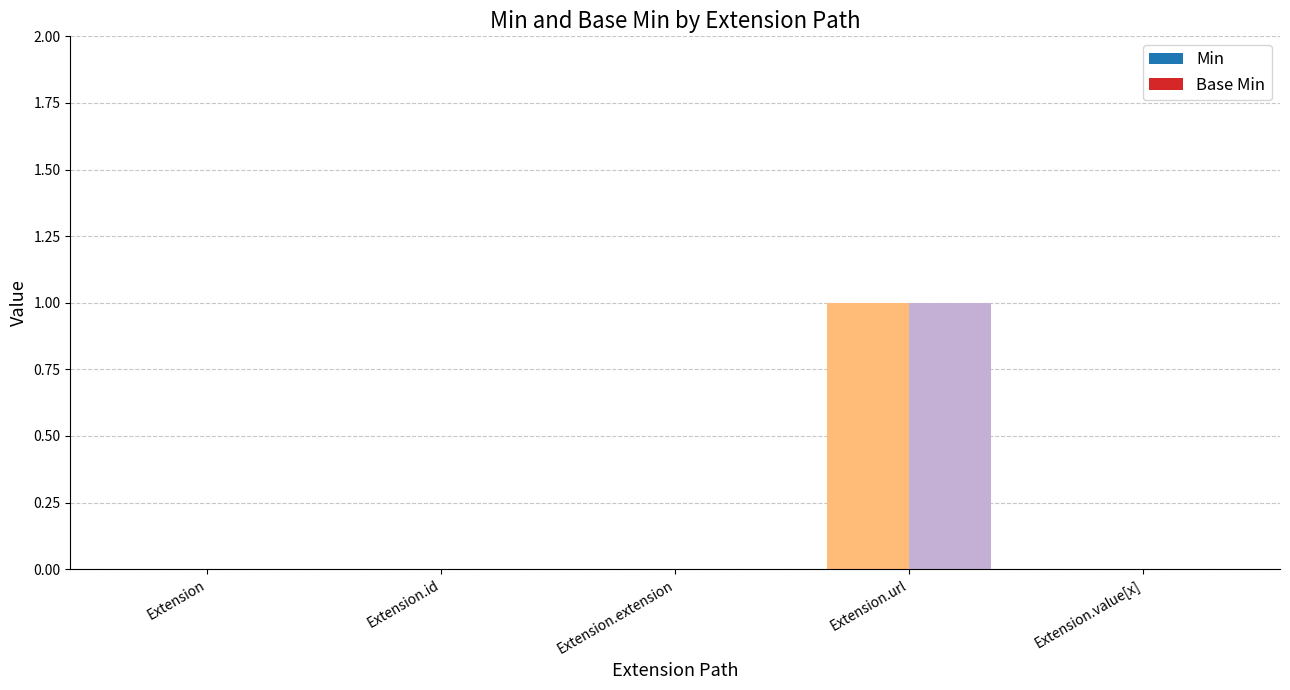

List the series in order of their peak value, highest first.

Min, Base Min